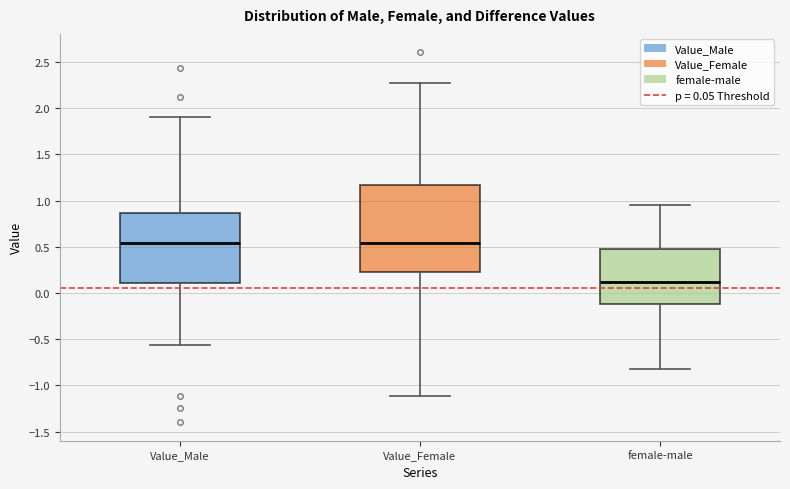

Reading left to right, read every box against the y-axis: the position of its median line, the range the box covers, and the ends of its whiskers. The values are not printed on the chart, so give them approximately, as read against the axis.

Value_Male: median 0.55, box 0.10 to 0.85, whiskers -0.55 to 1.90
Value_Female: median 0.55, box 0.25 to 1.15, whiskers -1.10 to 2.25
female-male: median 0.10, box -0.10 to 0.45, whiskers -0.85 to 0.95